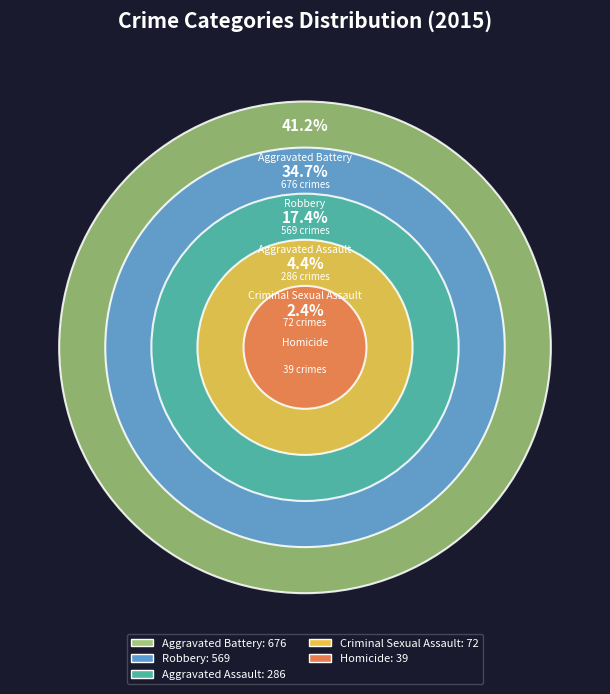

To the nearest percent, what portion does Aggravated Assault represent?

17%